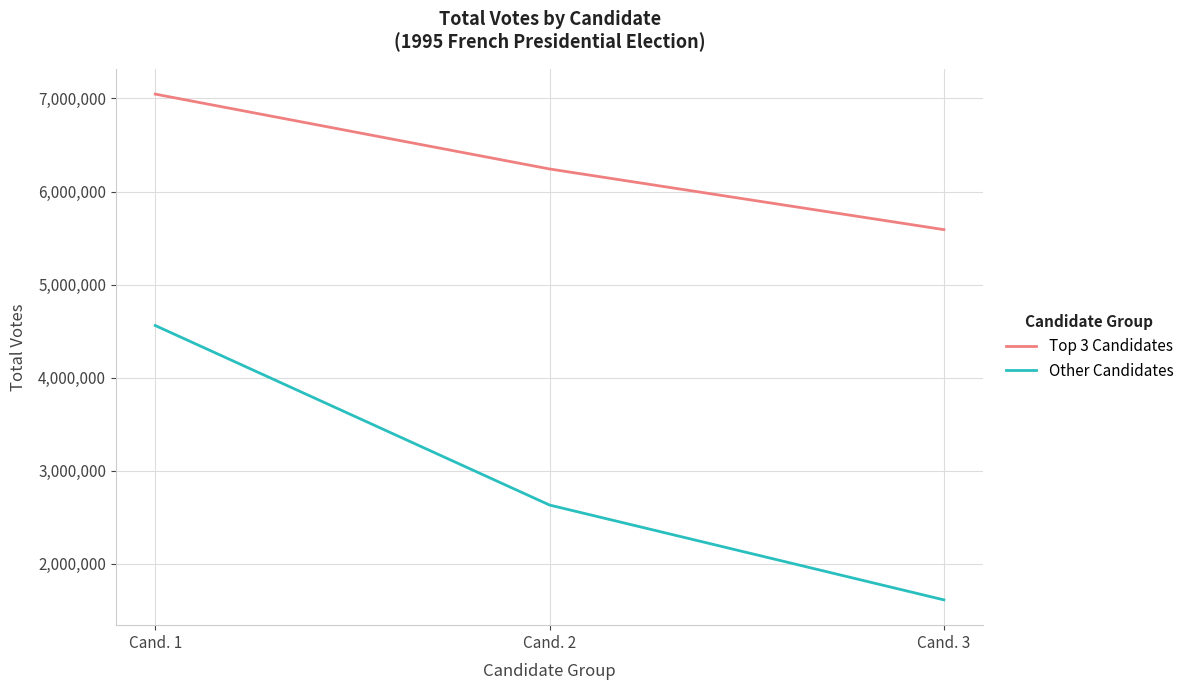

Is the value of Top 3 Candidates at Cand. 3 greater than the value of Other Candidates at Cand. 2?

Yes